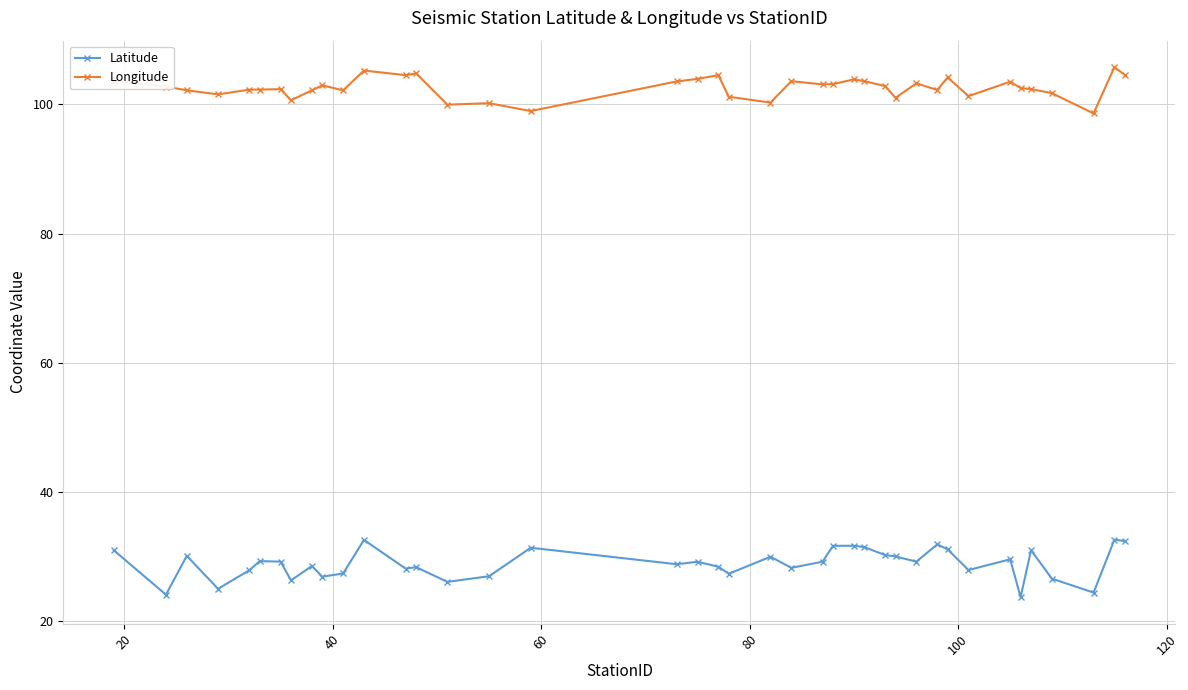

How many data points does each series have?

40